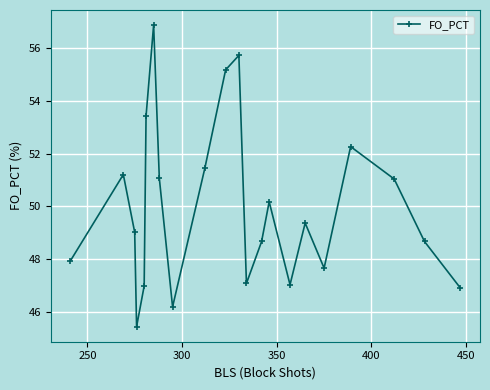

What is the value of the 10th point from the left?

51.4